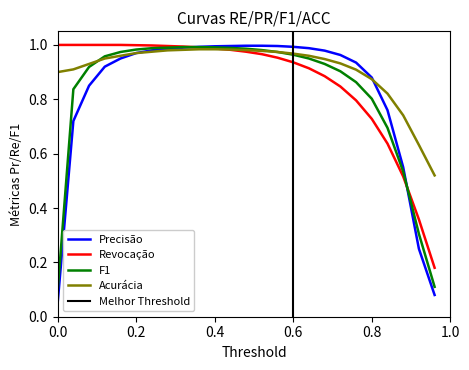

List the series in order of their peak value, highest first.

Revocação, Precisão, F1, Acurácia